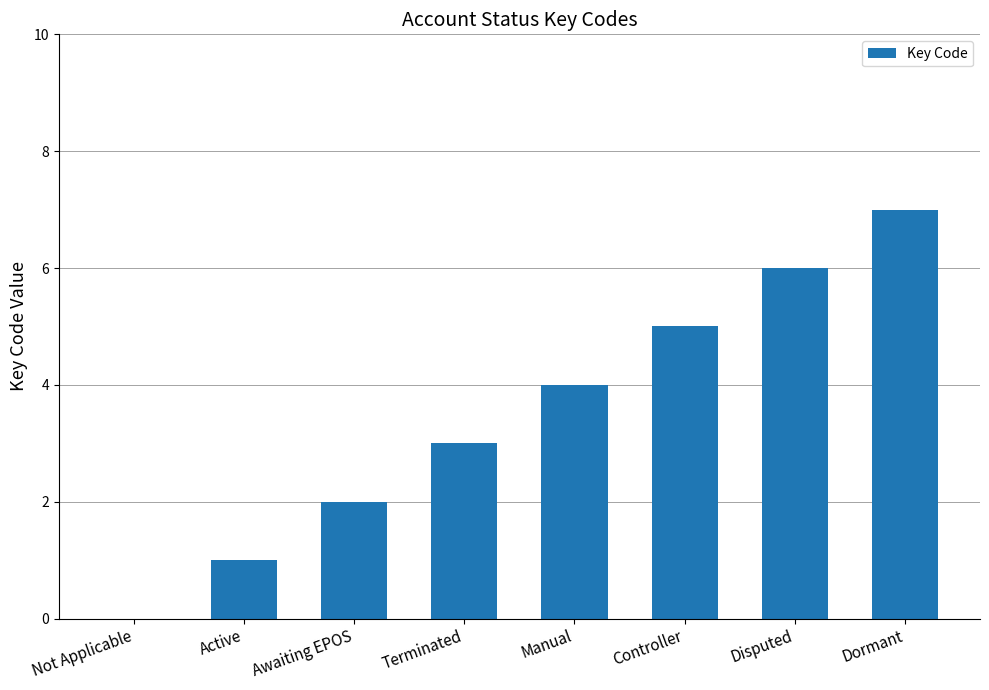

Which label corresponds to the largest value in the chart?

Dormant